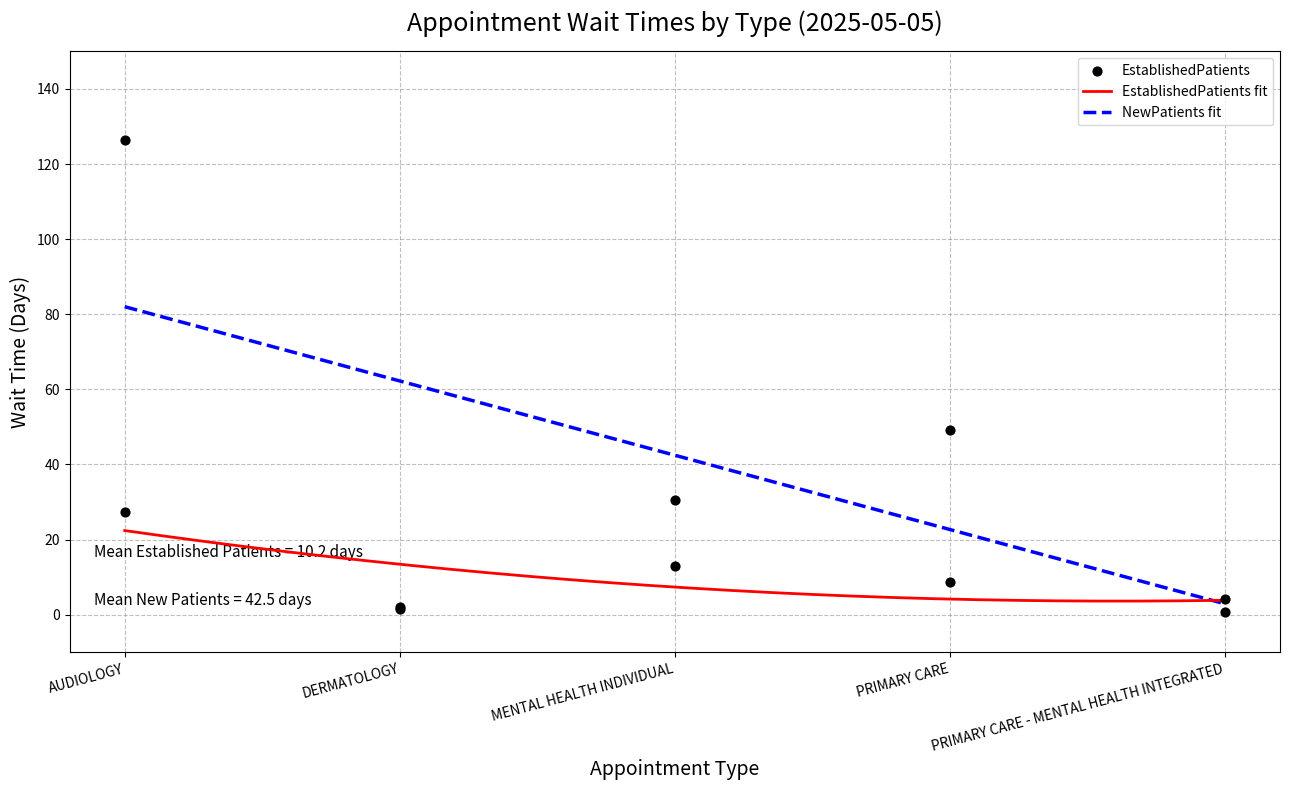

Which series reaches the maximum Y coordinate?

NewPatients